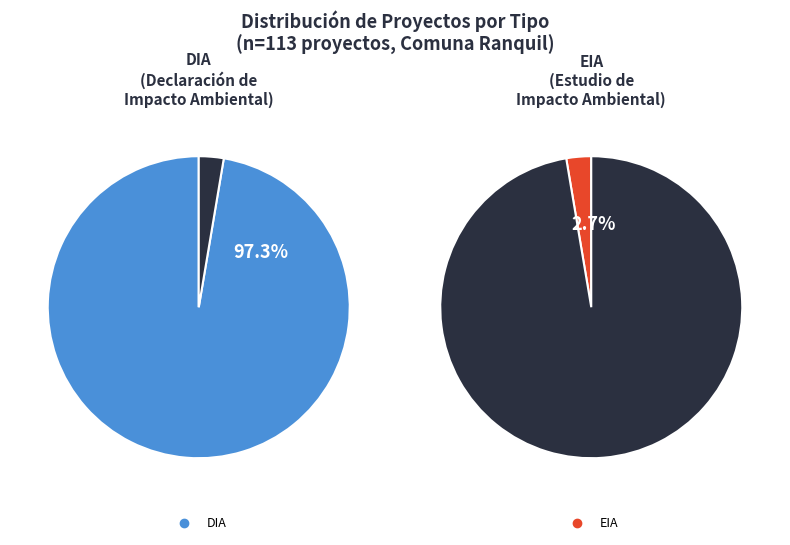

Is it true that DIA is 99% of the pie?

False